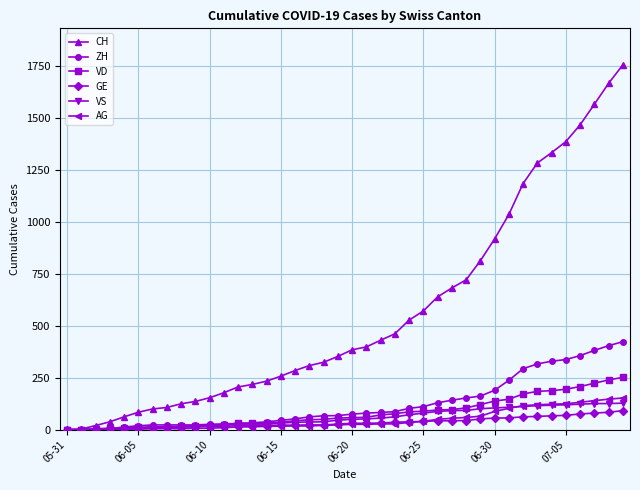

Which series has the largest total across all categories?

CH